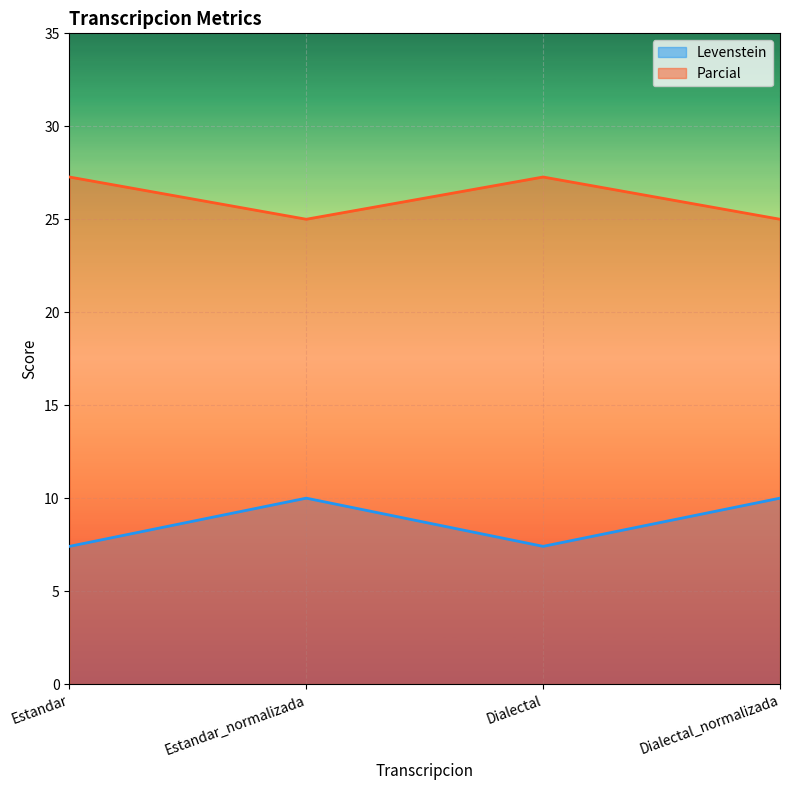

At how many categories does at least one series exceed 24?

4